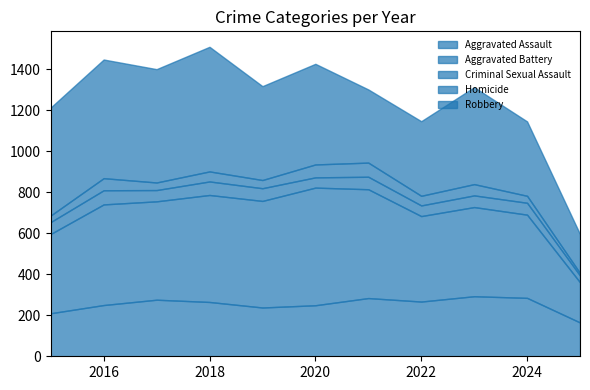

What is the lowest value of the Homicide series?

12